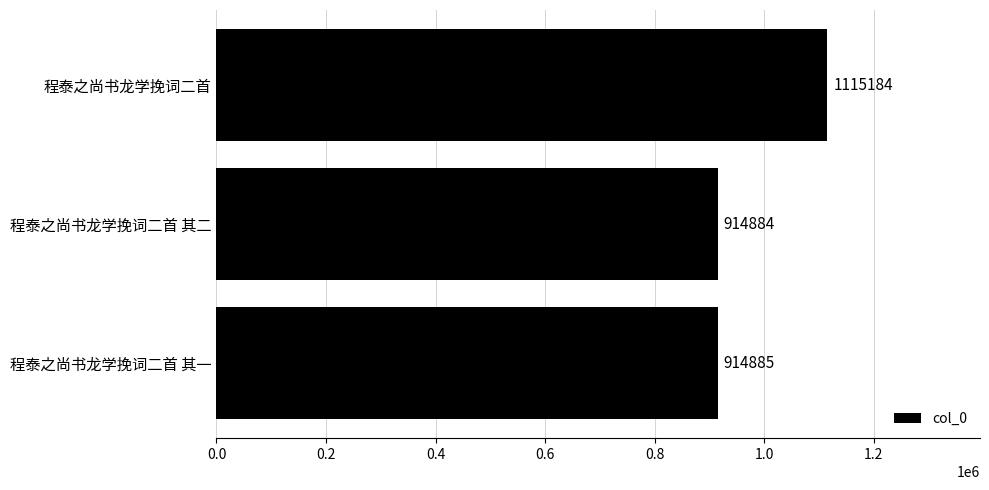

Reading top to bottom, extract all data points from this chart.

程泰之尚书龙学挽词二首=1115184	程泰之尚书龙学挽词二首 其二=914884	程泰之尚书龙学挽词二首 其一=914885